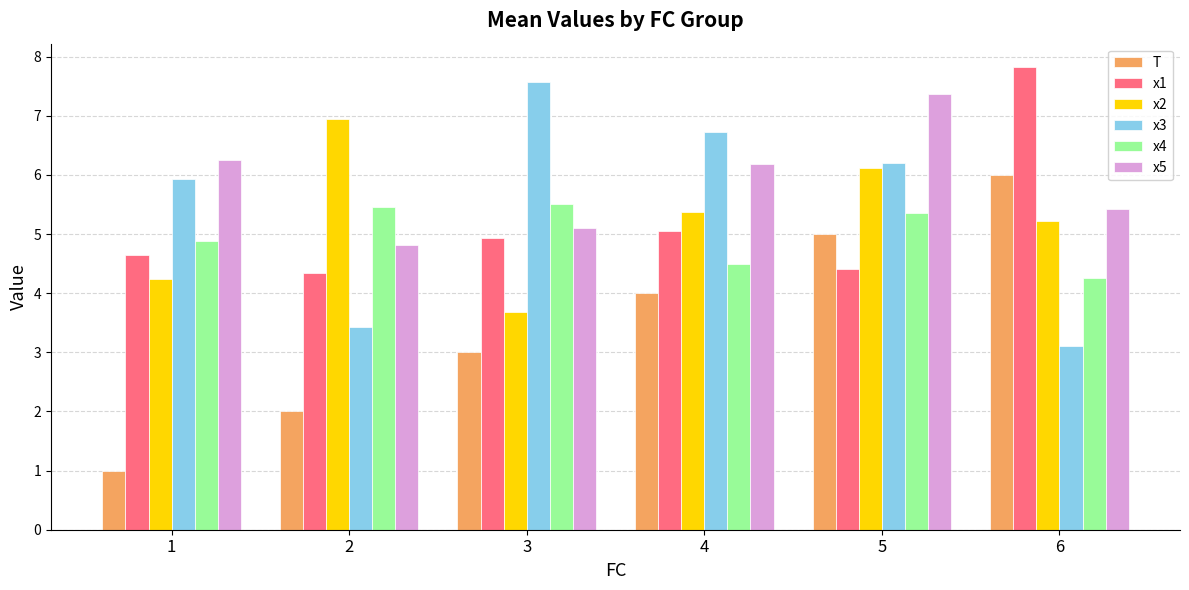

Rank the series by their maximum value, from lowest to highest.

x4, T, x2, x5, x3, x1